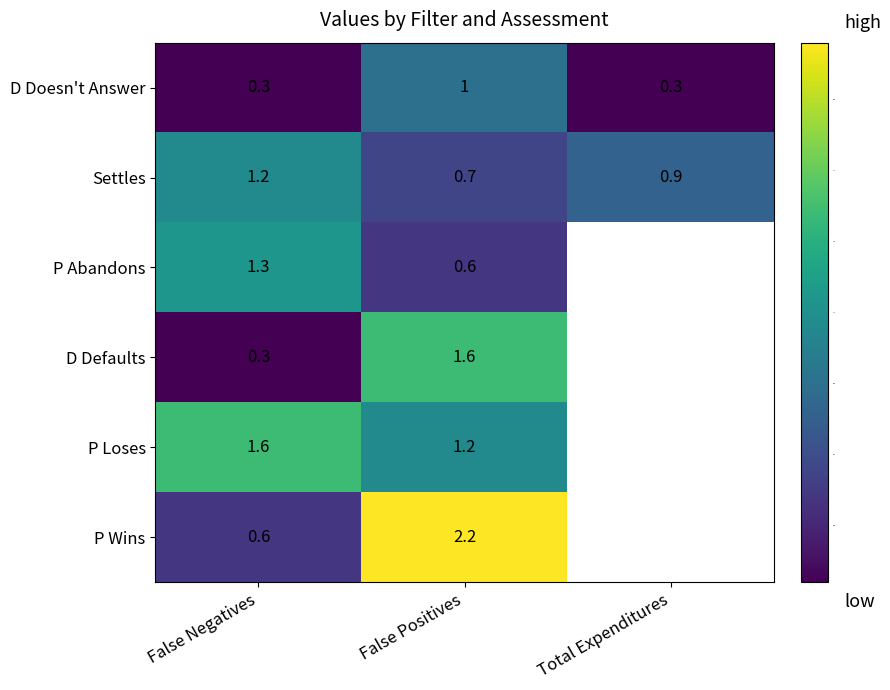

The P Abandons series shows 0.8 at False Positives. True or false?

False